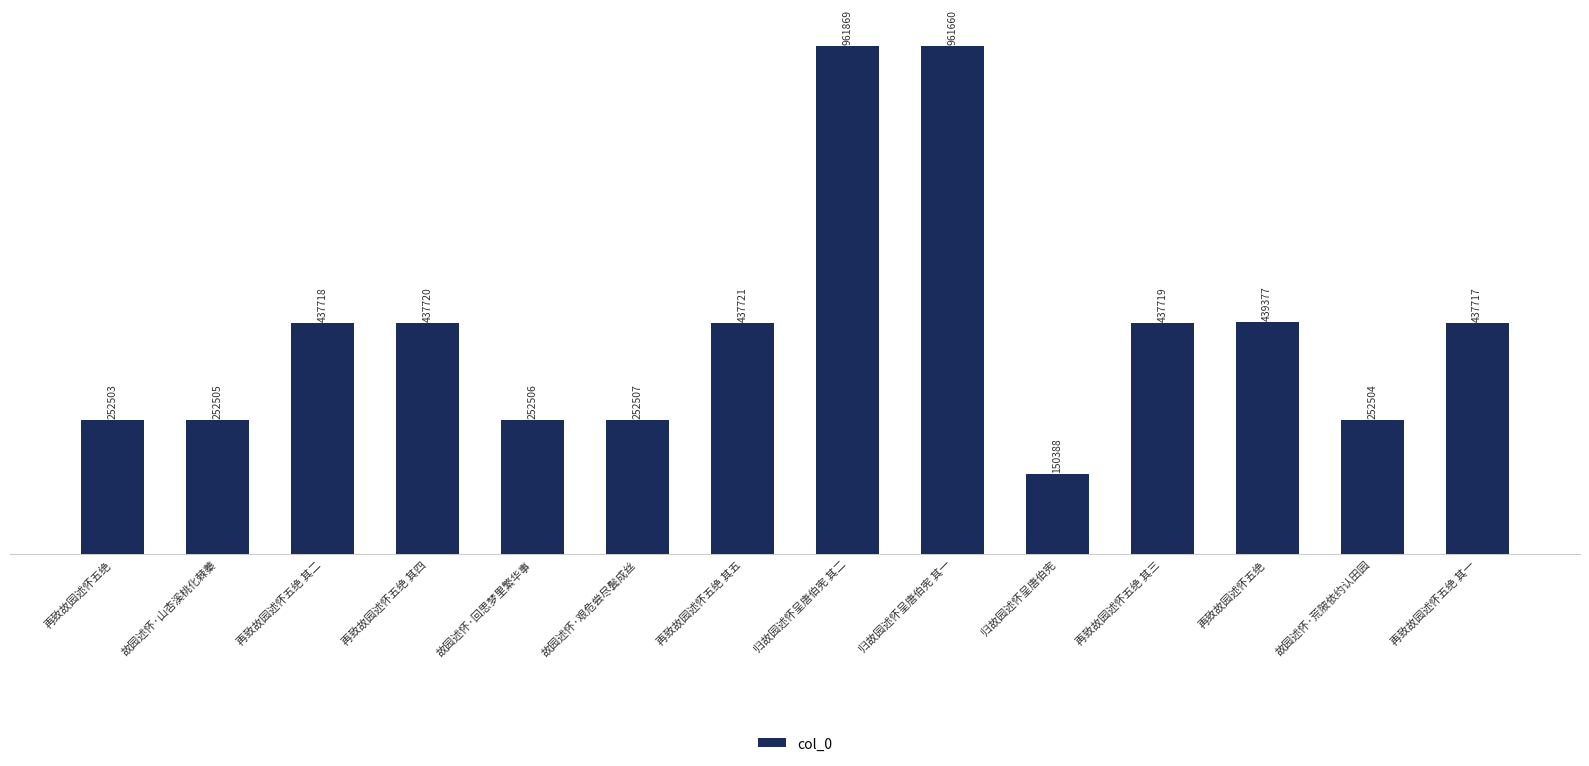

What is the label of the 13th bar from the left?

故园述怀·荒陂依约认田园